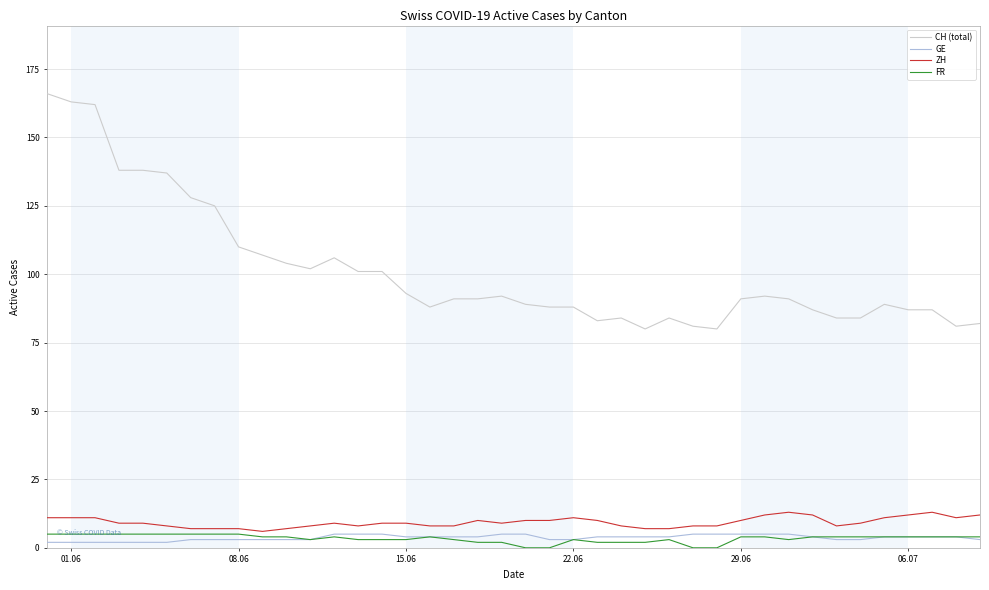

Which series has the largest total across all categories?

CH (total)